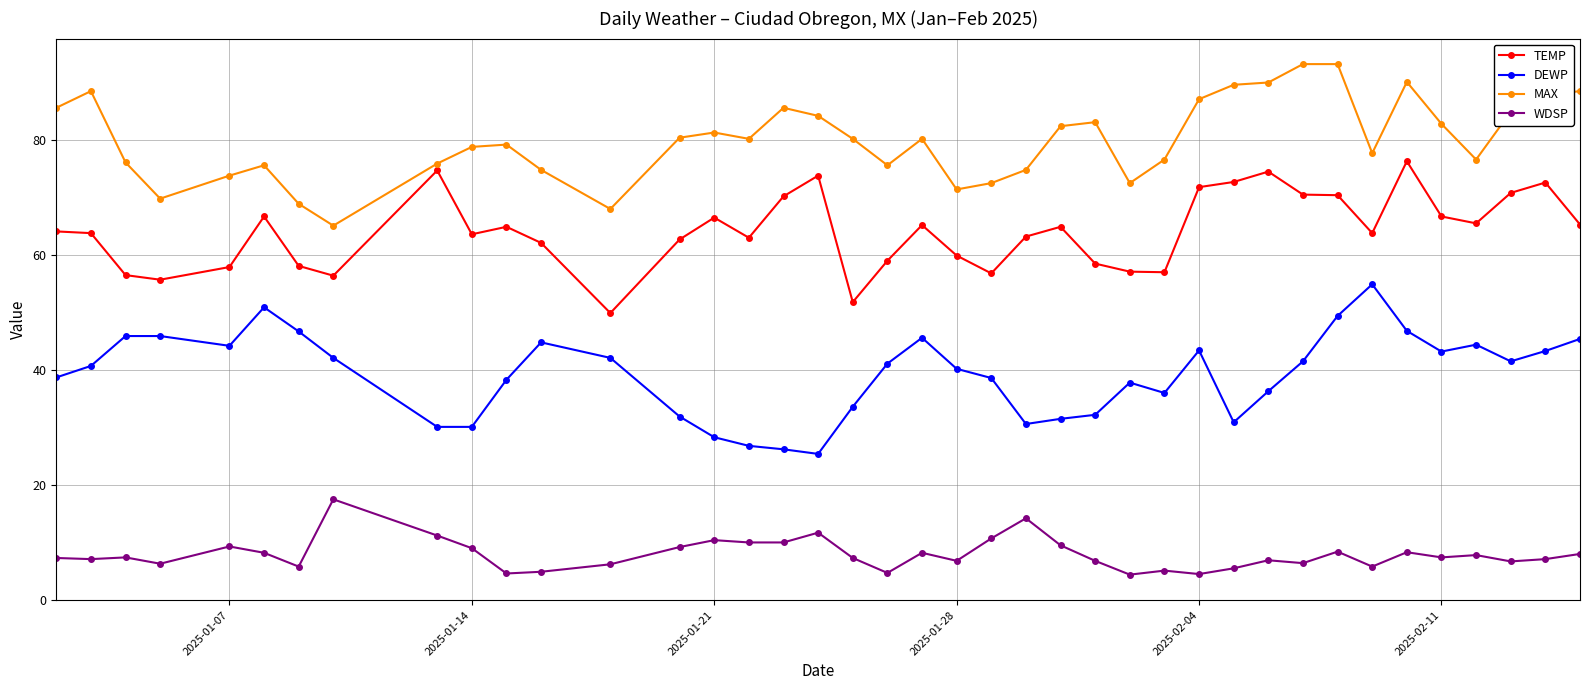

True or false: WDSP and TEMP intersect in this chart.

False